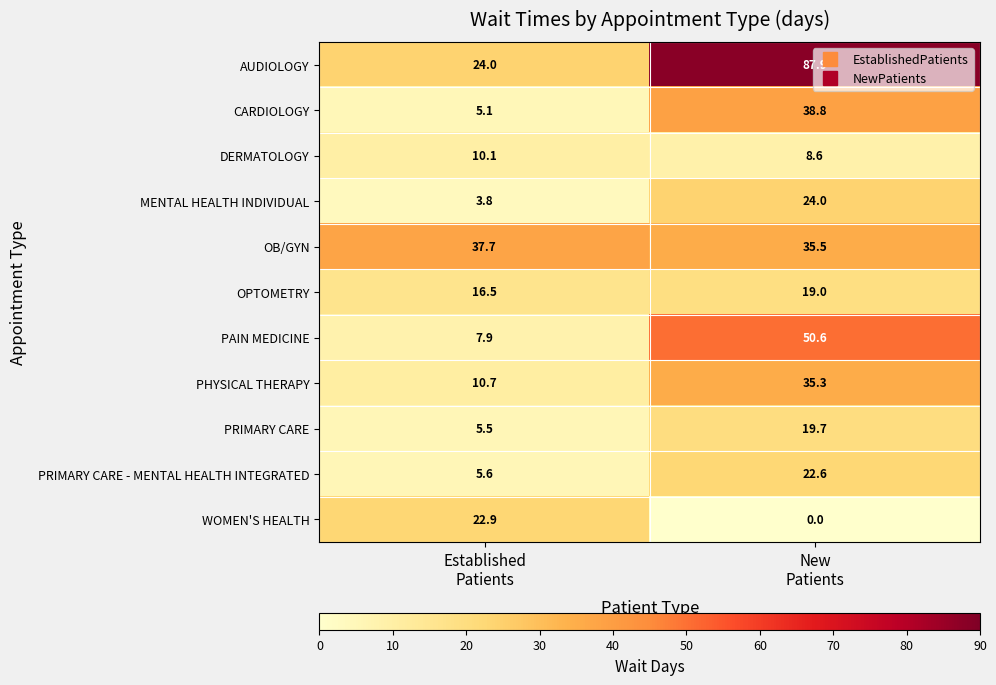

What is the minimum value for MENTAL HEALTH INDIVIDUAL?

3.8